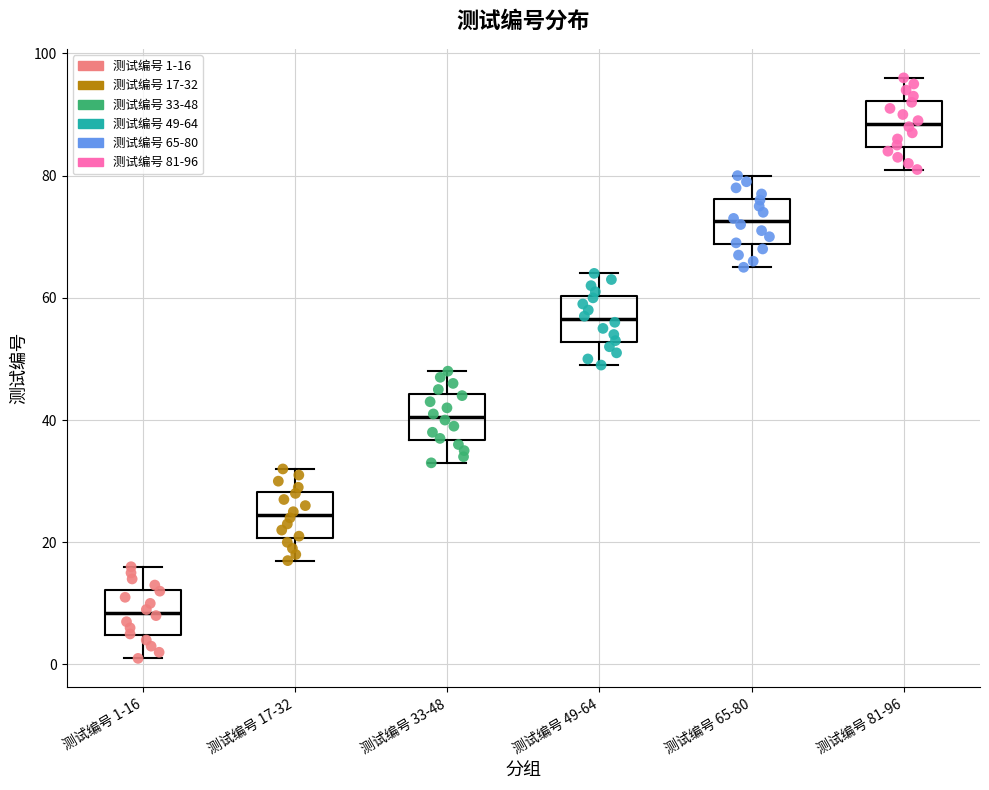

Reading left to right, transcribe this box plot: for each box, give where its median line is, the range the box spans, and where its two whiskers end, as read against the y-axis. The values are not printed on the chart, so give them approximately, as read against the axis.

测试编号 1-16: median 8, box 4 to 12, whiskers 2 to 16
测试编号 17-32: median 24, box 20 to 28, whiskers 18 to 32
测试编号 33-48: median 40, box 36 to 44, whiskers 34 to 48
测试编号 49-64: median 56, box 52 to 60, whiskers 50 to 64
测试编号 65-80: median 72, box 68 to 76, whiskers 66 to 80
测试编号 81-96: median 88, box 84 to 92, whiskers 82 to 96